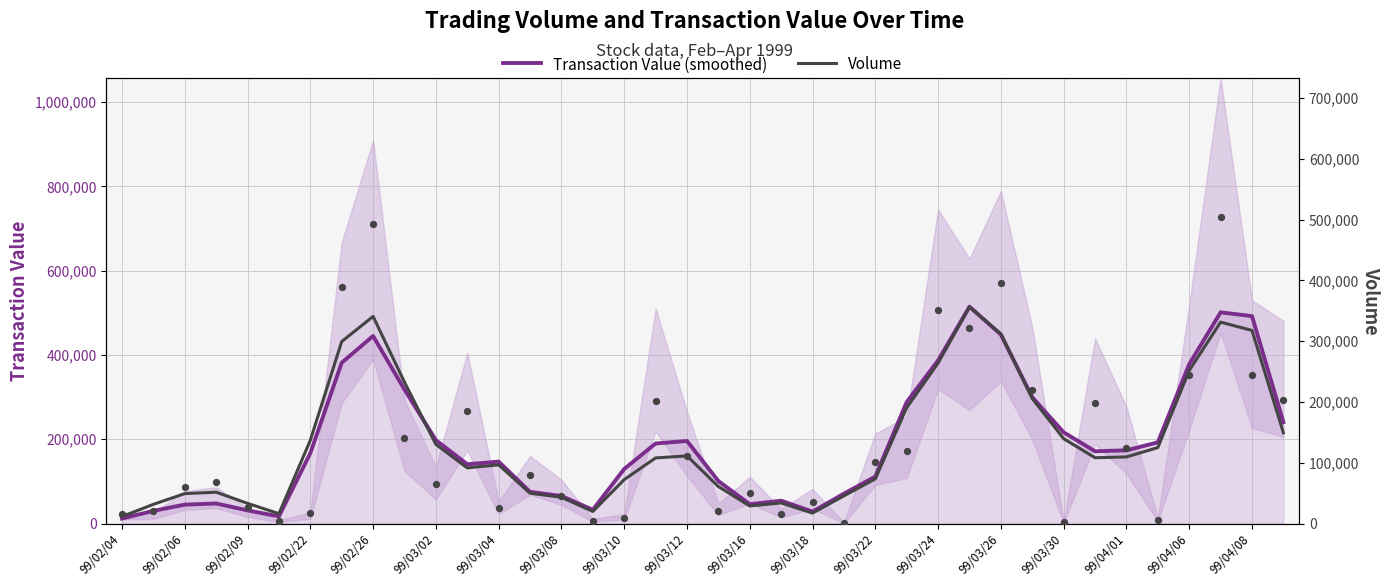

Which series reaches the minimum Y coordinate?

Volume